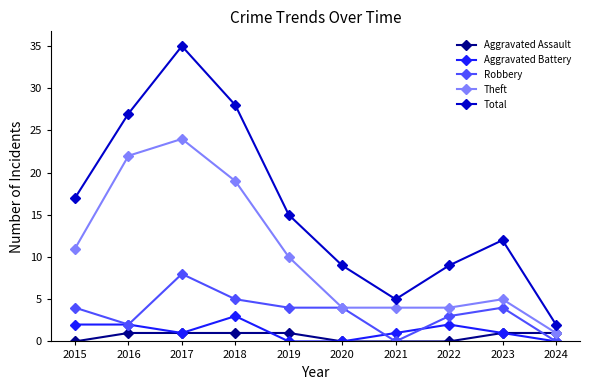

Reading left to right, extract all data points from this chart.

Aggravated Assault: 0	1	1	1	1	0	0	0	1	1
Aggravated Battery: 2	2	1	3	0	0	1	2	1	0
Robbery: 4	2	8	5	4	4	0	3	4	0
Theft: 11	22	24	19	10	4	4	4	5	1
Total: 17	27	35	28	15	9	5	9	12	2